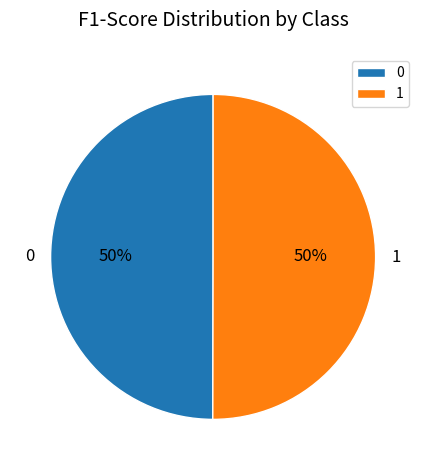

To the nearest percent, what portion does 0 represent?

50%